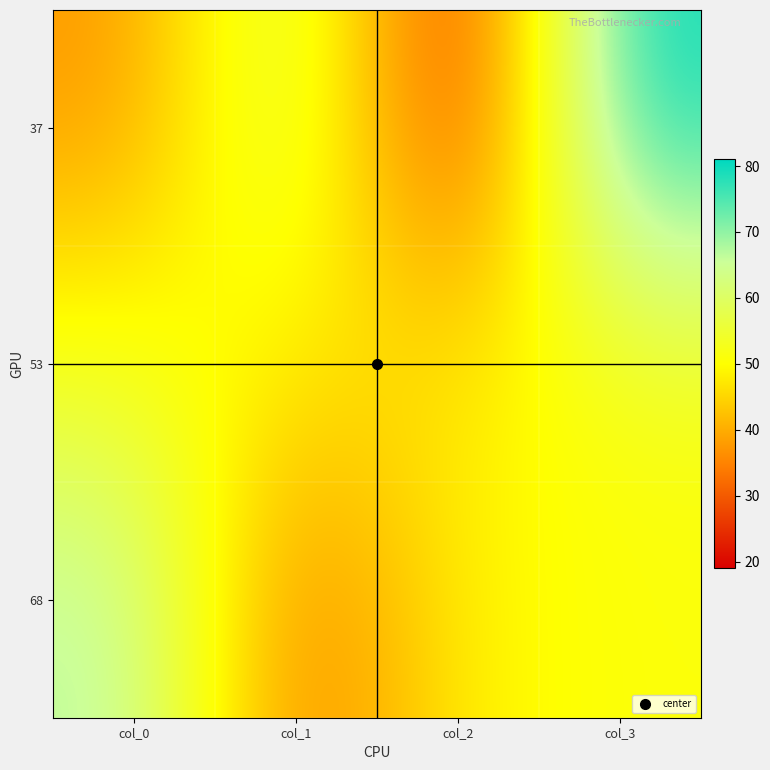

How many data points does each series have?

4